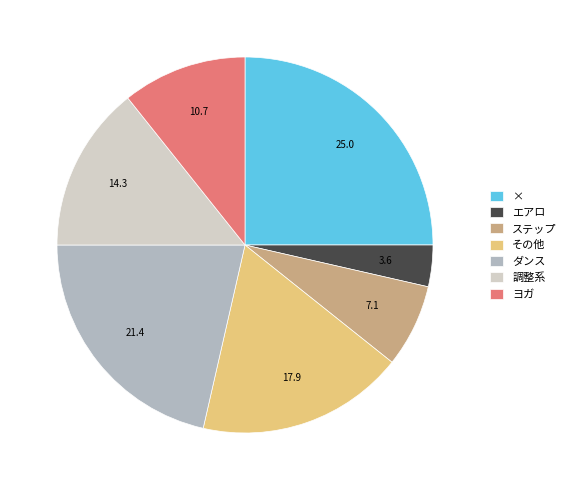

How many slices are in this pie chart?

7